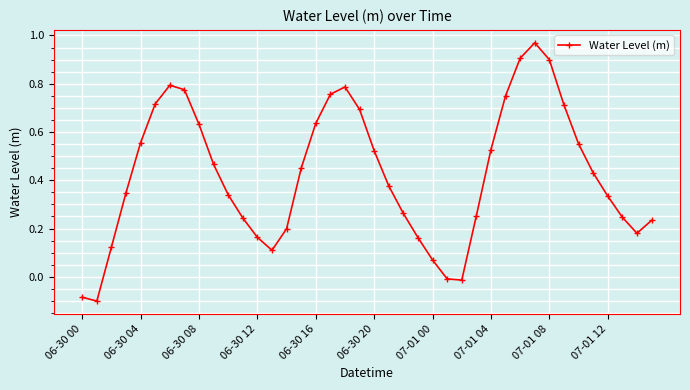

What is the difference between the maximum and minimum values?

1.1